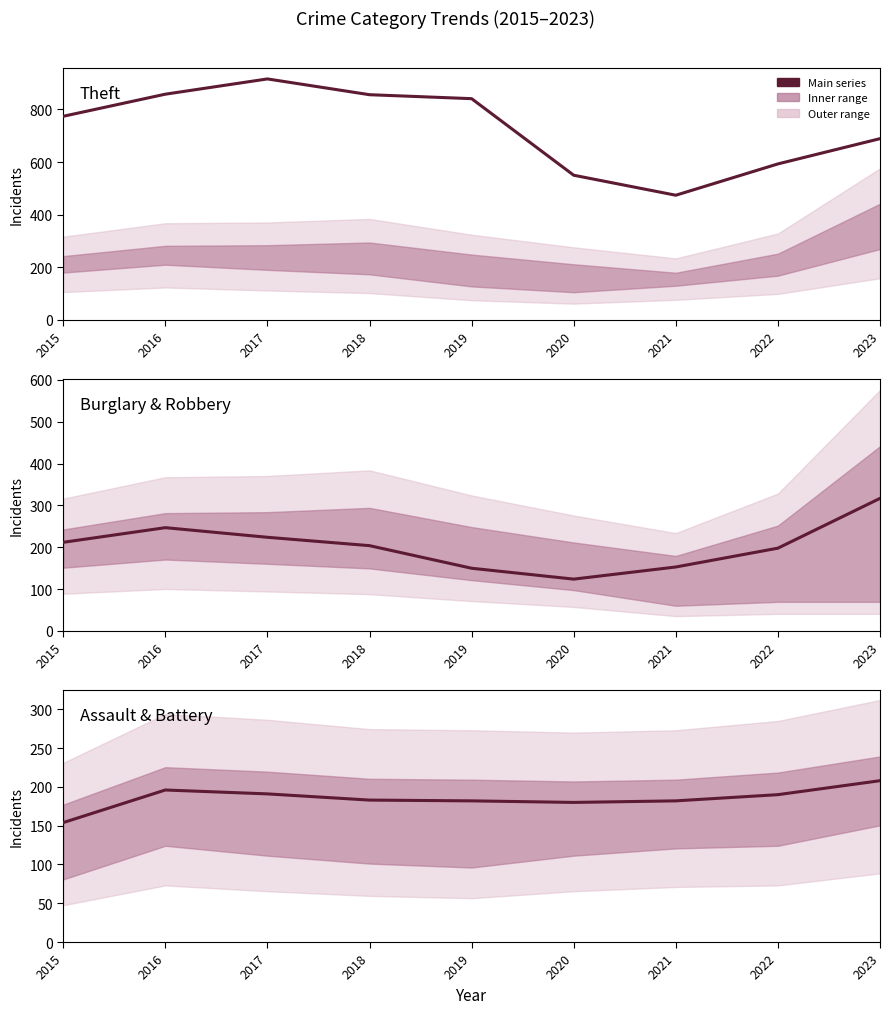

How many data points in Aggravated Battery are above 183?

4